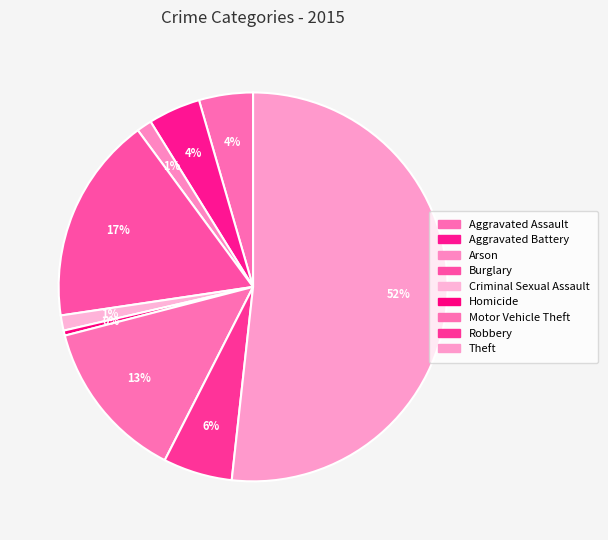

Count the number of slices in the pie.

9